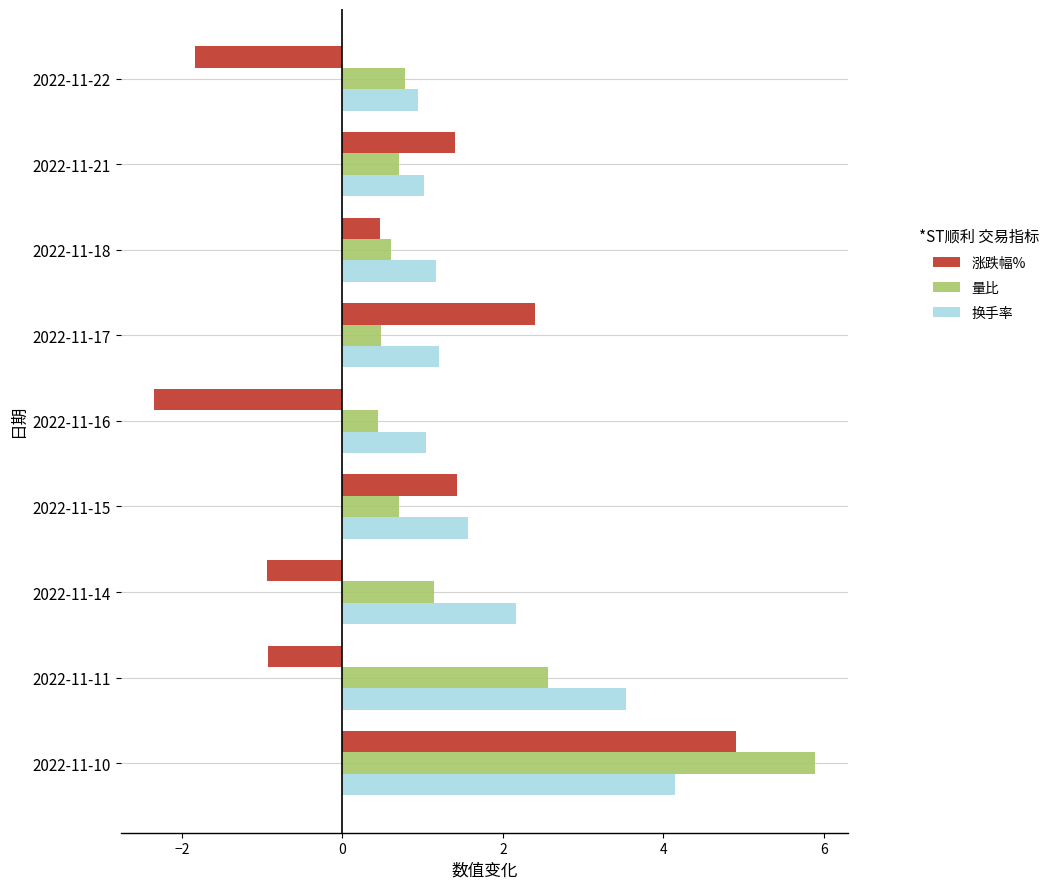

True or false: 量比 has a value of 1.1 at 2022-11-14.

True